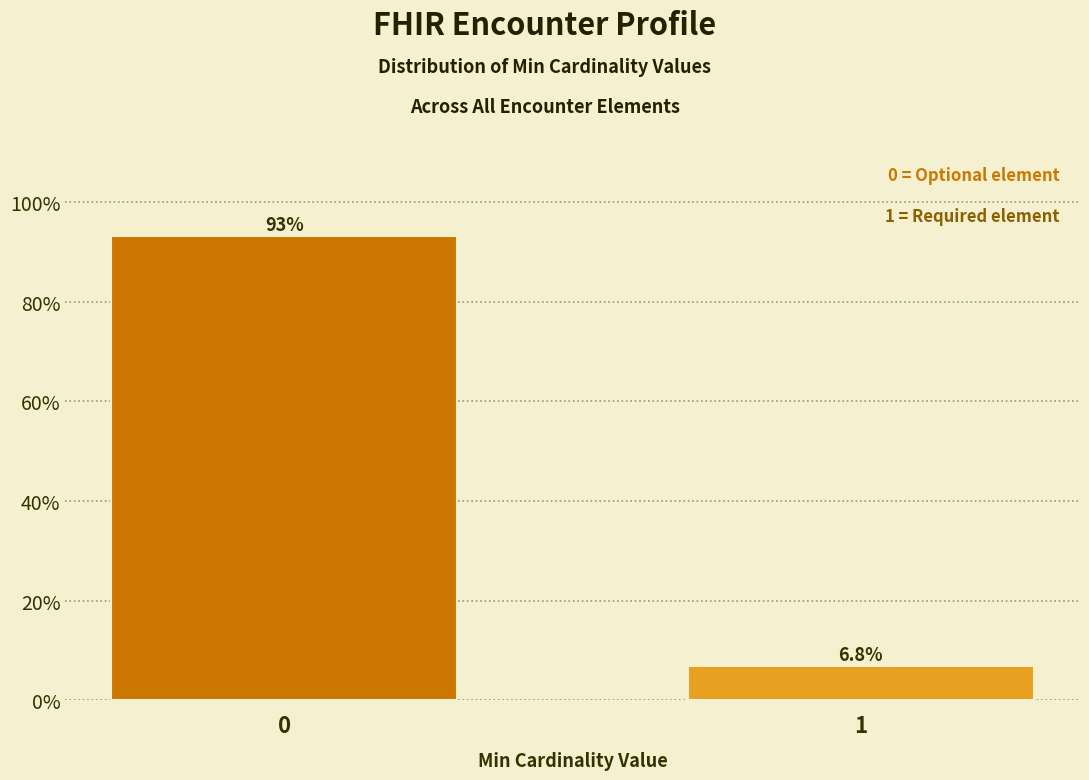

Reading left to right, extract all data points from this chart.

0=93.2	1=6.8